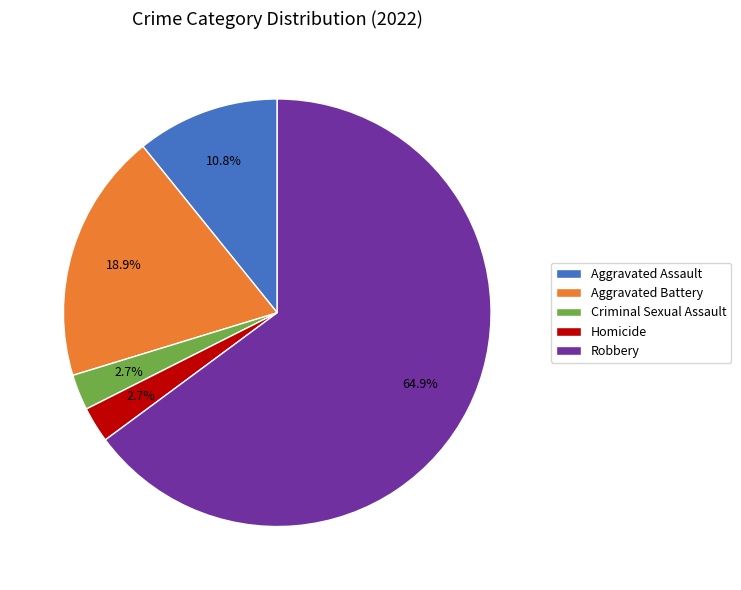

How many slices are in this pie chart?

5